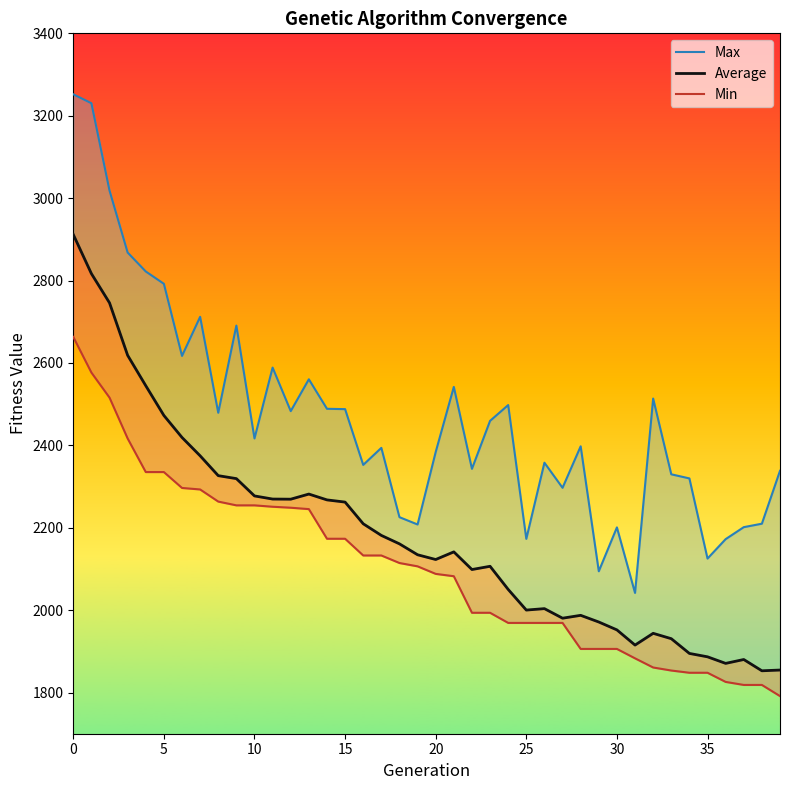

True or false: Max has more than 2 points higher than both neighbors.

True